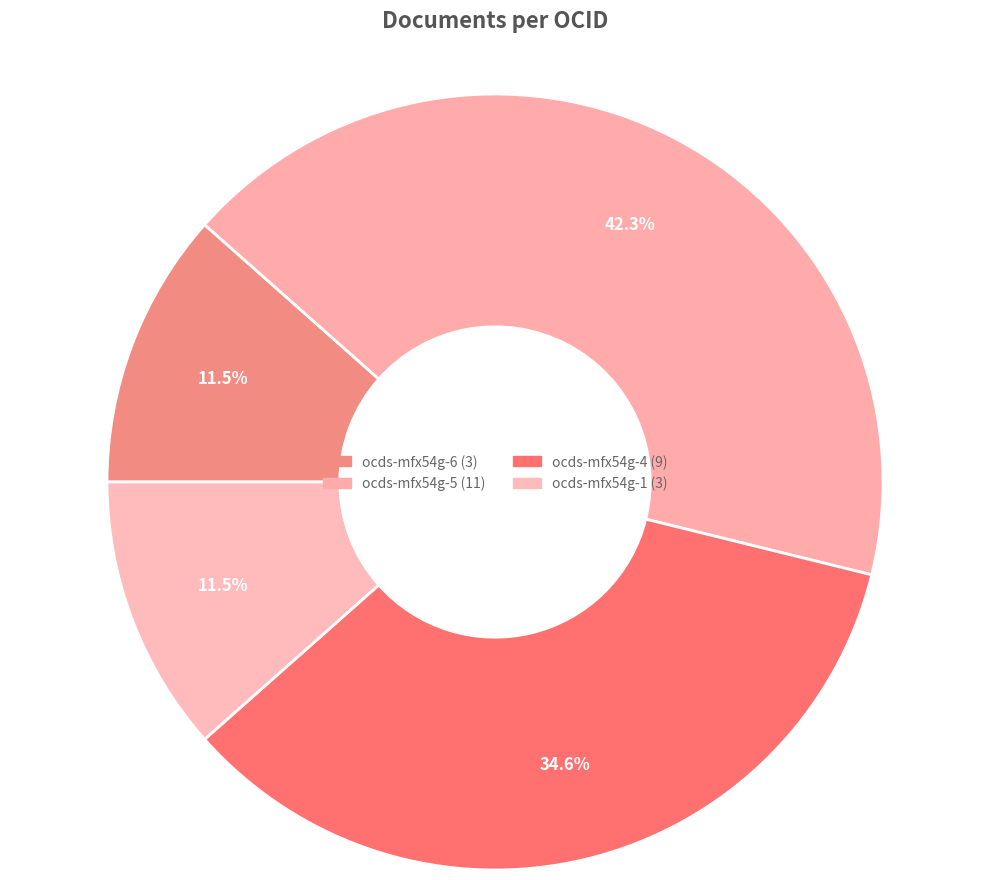

How many segments does this pie chart have?

4